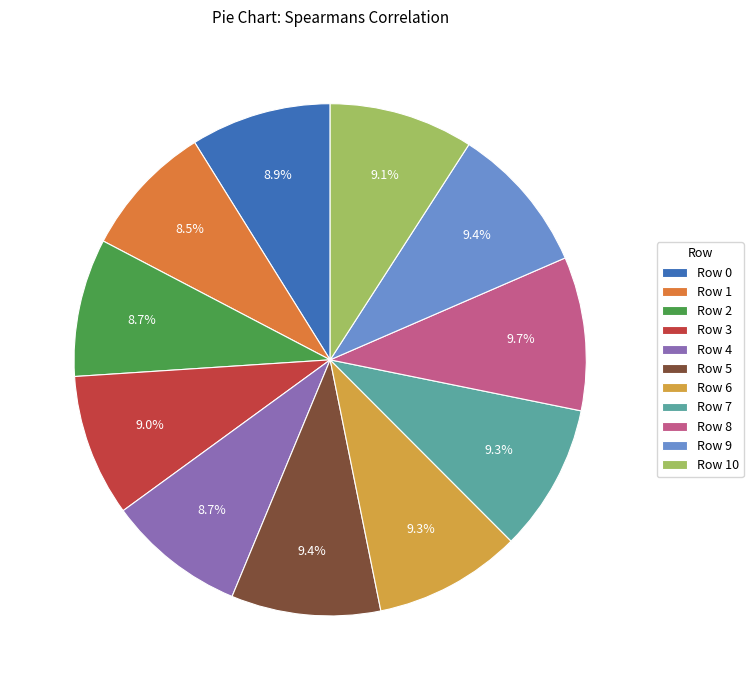

Is it true that Row 3 is 19% of the pie?

False